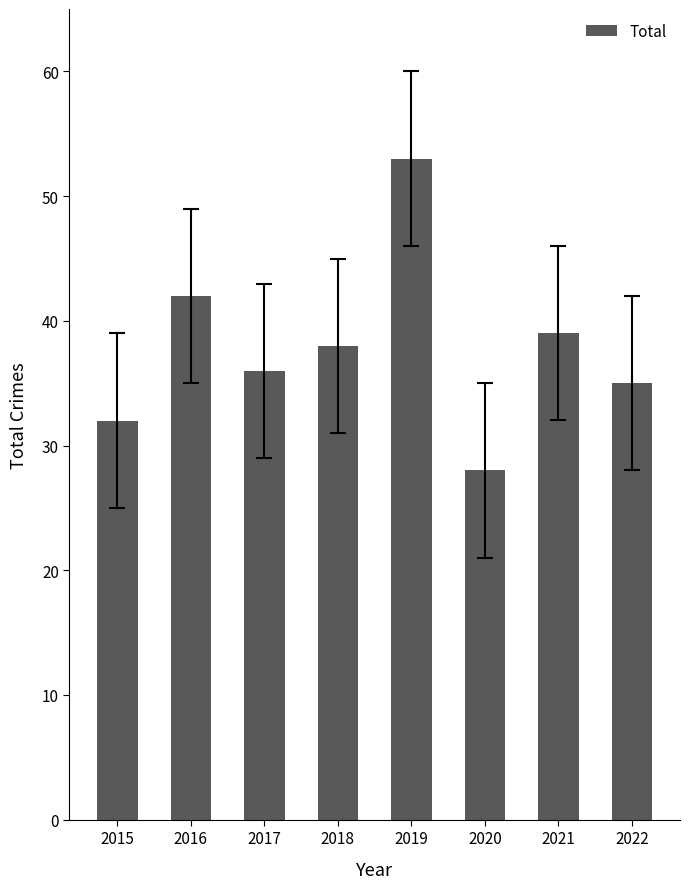

Is it true that the value at 2020 is 17?

False